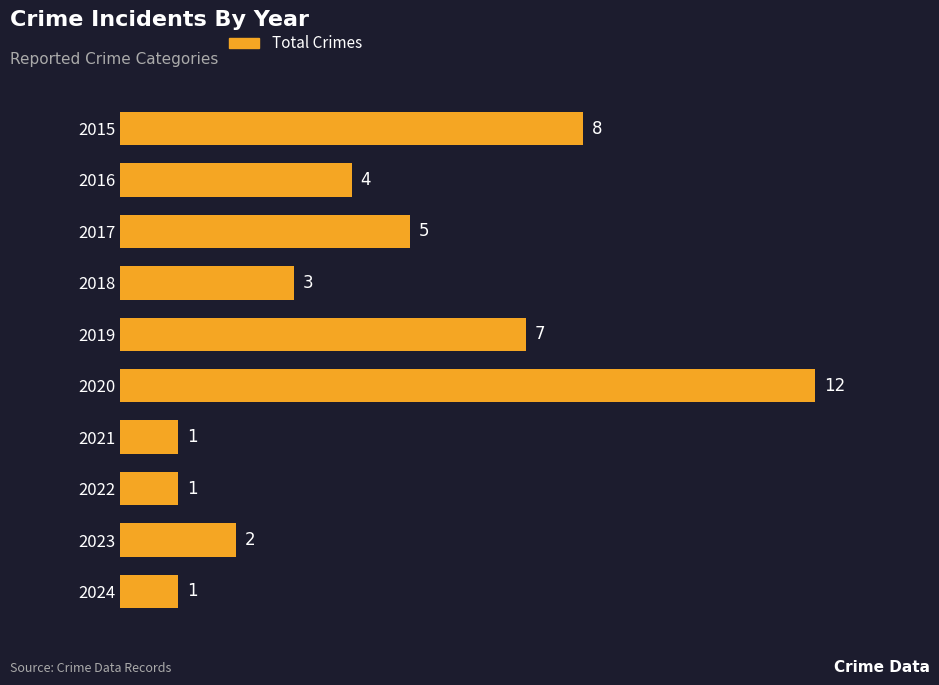

What is the value of the 9th bar from the top?

2